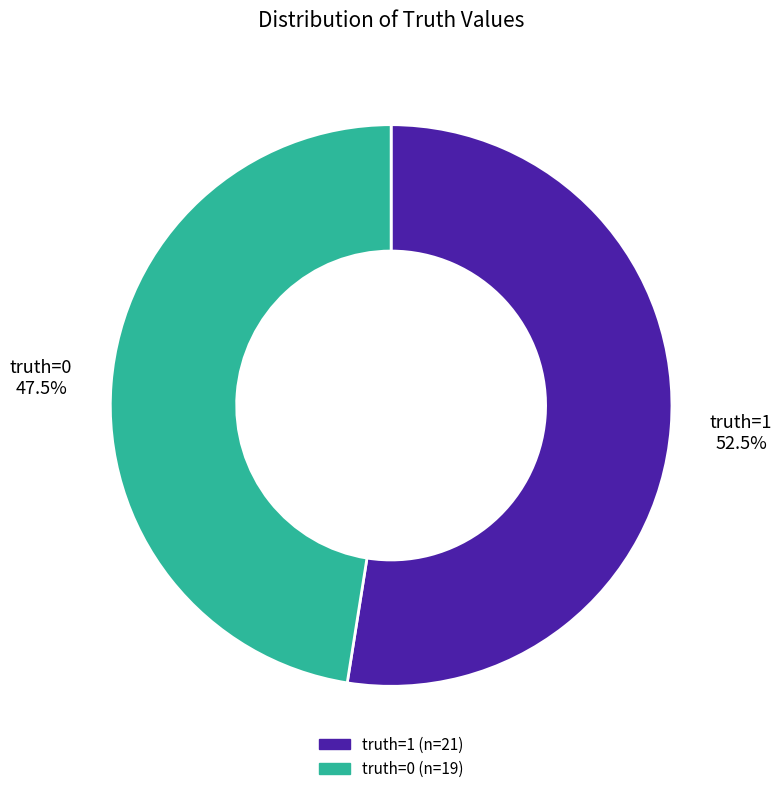

To the nearest percent, what is the average slice percentage?

50%